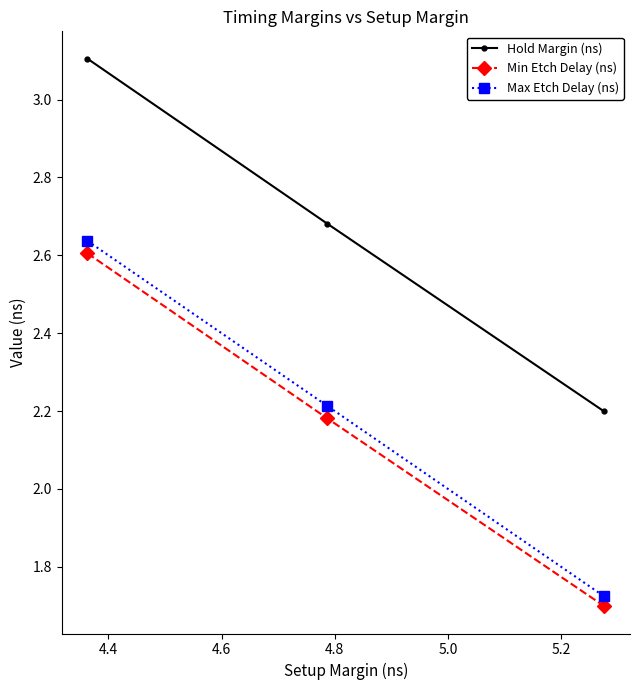

Which series has the largest range (max minus min)?

Max Etch Delay (ns)